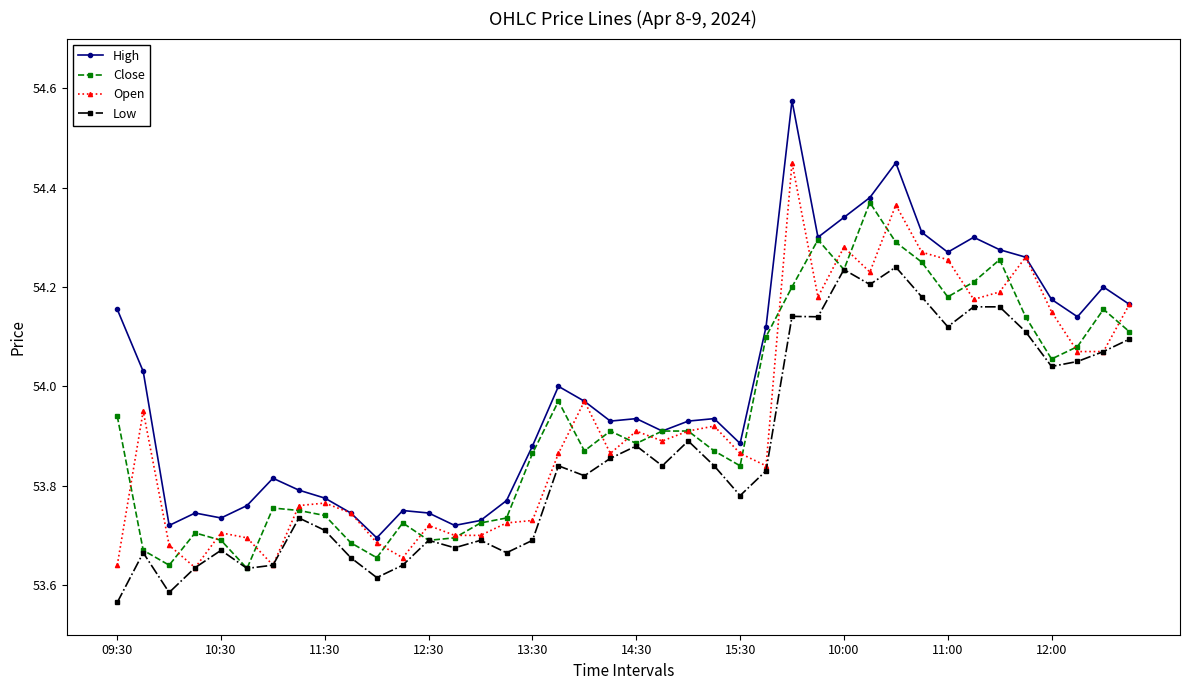

What are all the series names shown in the legend?

High, Close, Open, Low